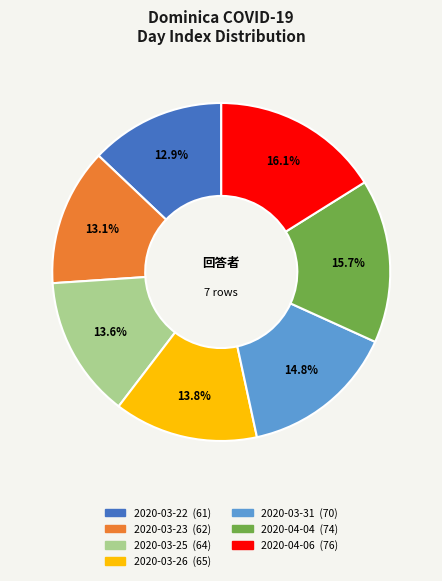

Does 2020-03-25 represent more than half of the total?

No